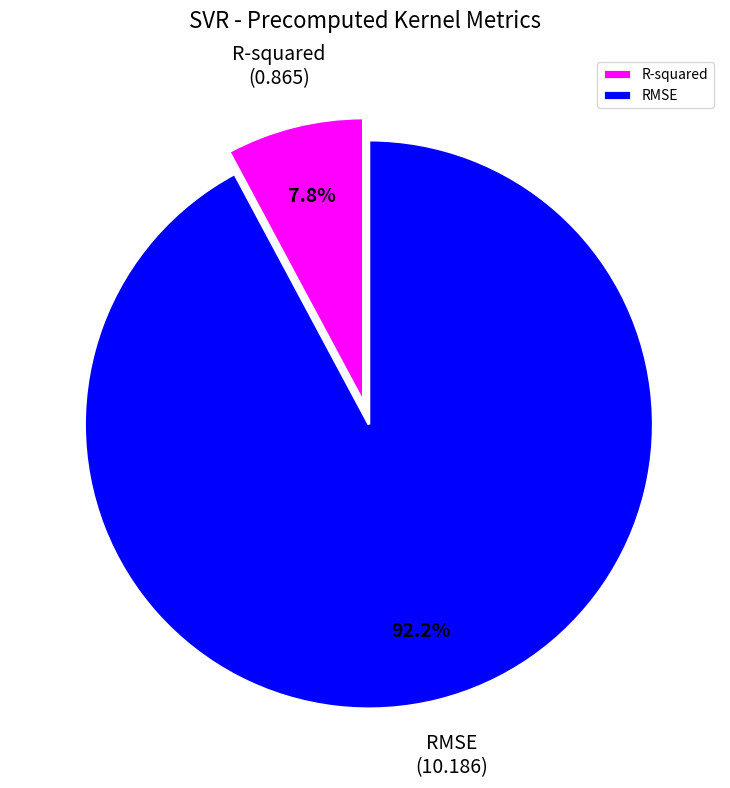

Which category accounts for the majority?

RMSE